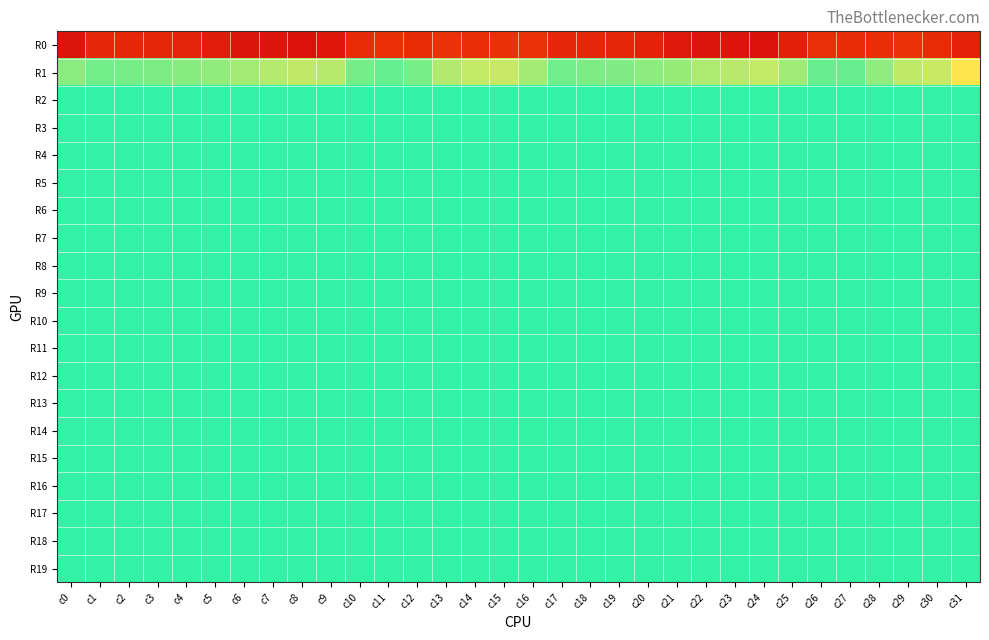

What is the spread (max minus min) of values at c14?

255.9